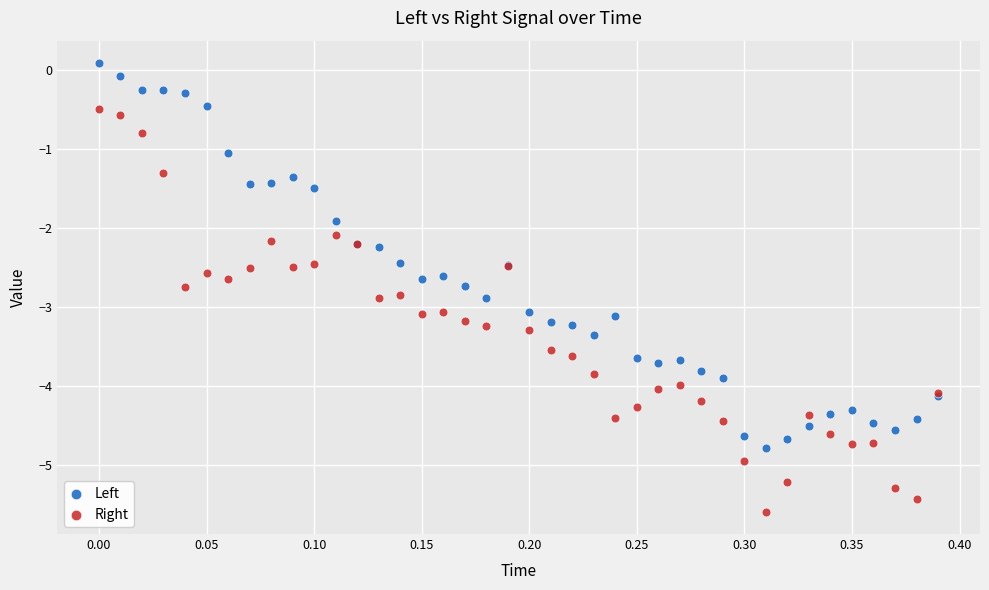

Which series reaches the maximum Y coordinate?

Left